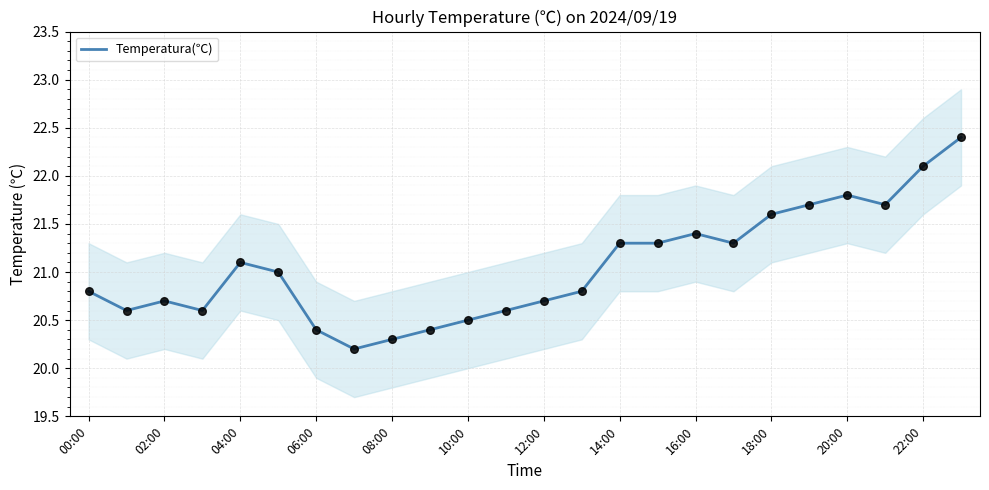

The value of Temperatura(℃) at 16:00 is 9.0. True or false?

False